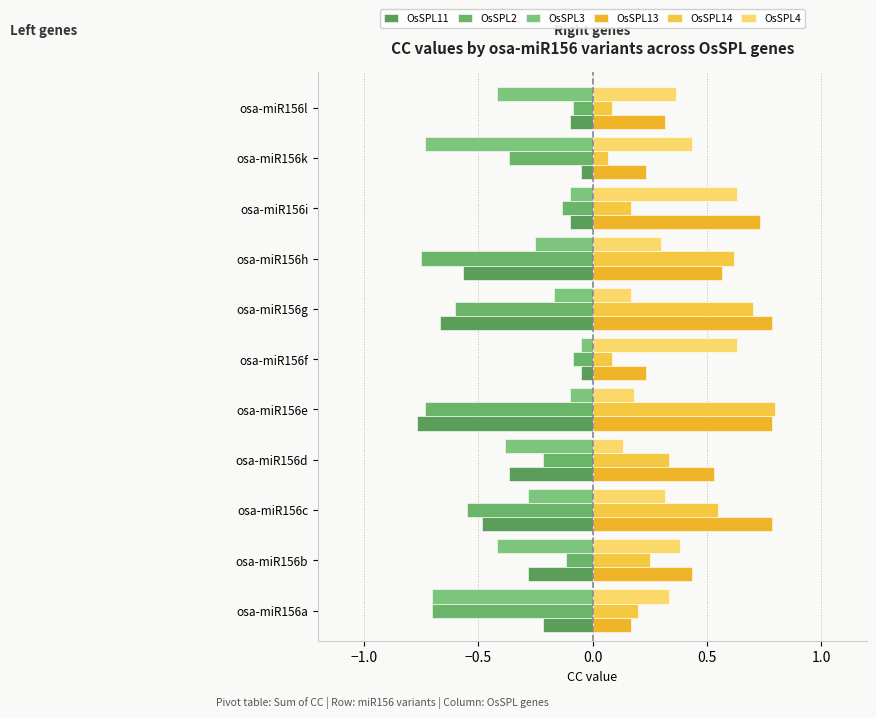

Which series has the largest total across all categories?

OsSPL13